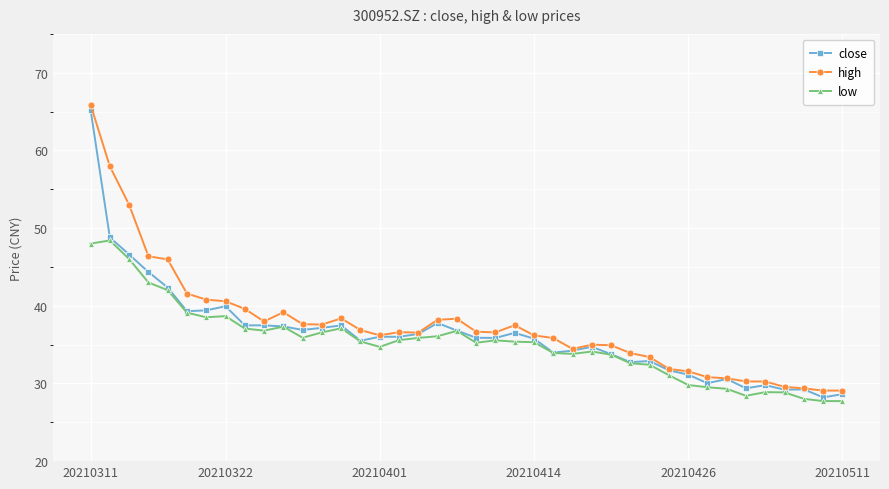

What is the minimum value shown in the chart?

27.7